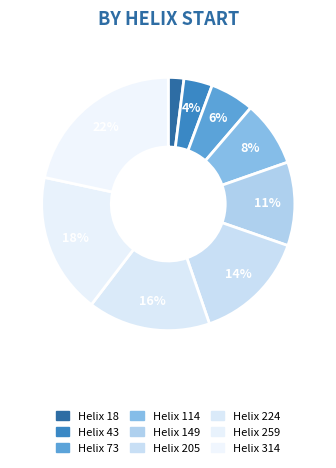

Count the number of slices in the pie.

9